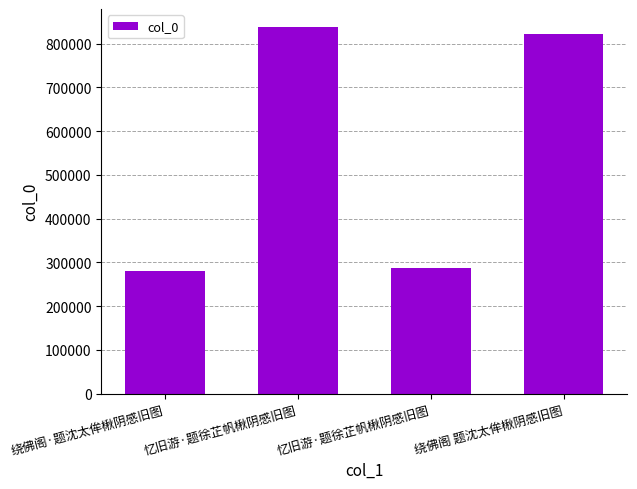

What is the average value?

556624